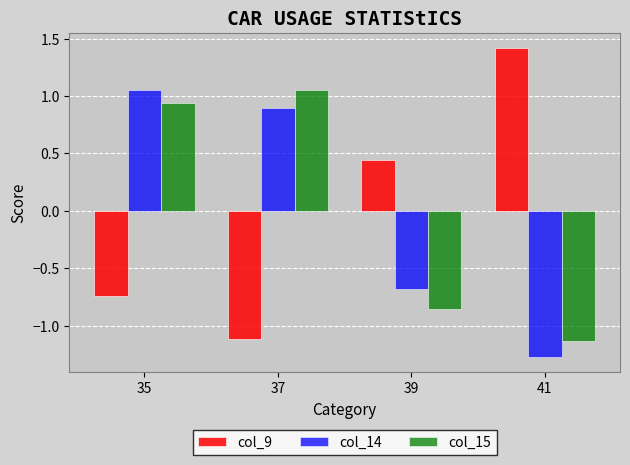

Is the value of col_15 at 35 greater than the value of col_14 at 39?

Yes